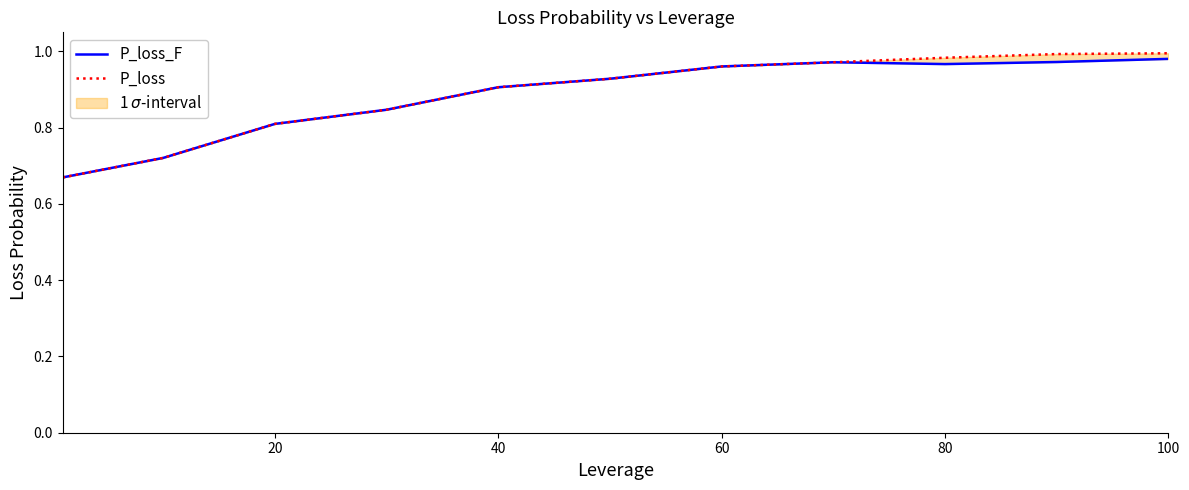

What is the average value of the P_loss series?

0.9